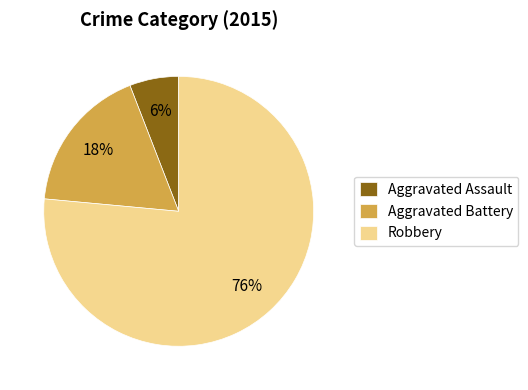

How many segments does this pie chart have?

3